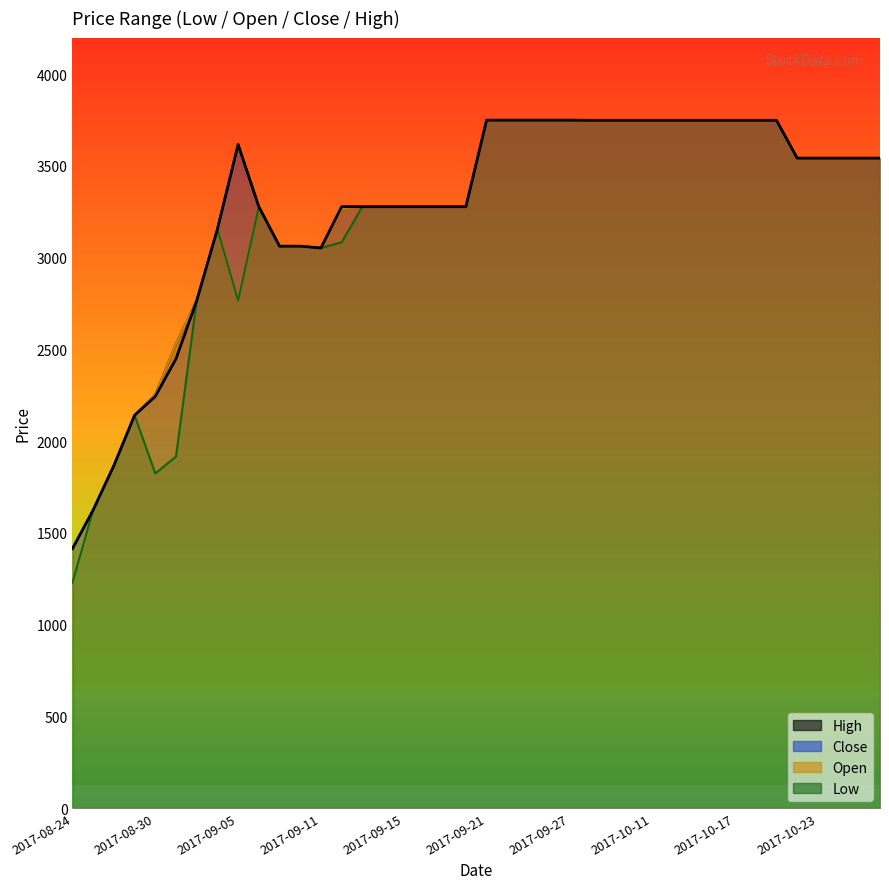

What is the difference between the Open values at 2017-09-11 and 2017-09-05?

287